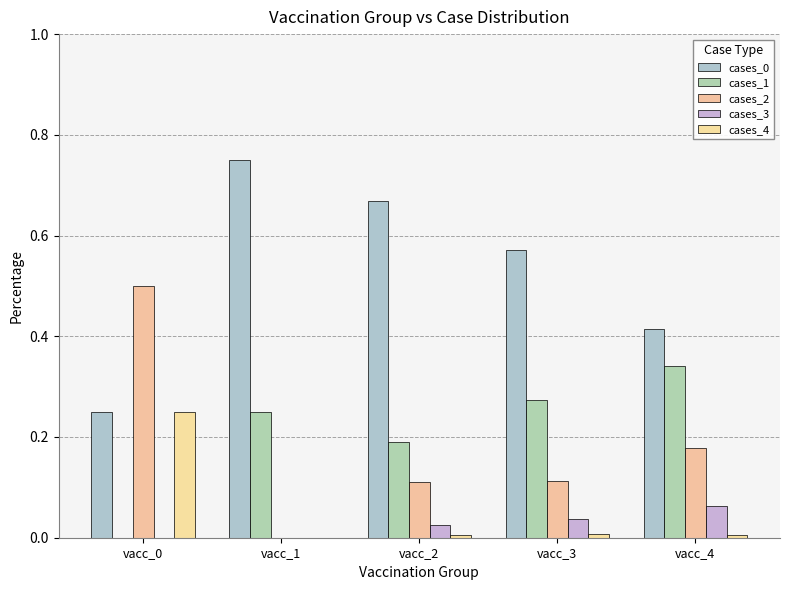

Rank the categories by cases_2 value from lowest to highest.

vacc_1, vacc_2, vacc_3, vacc_4, vacc_0